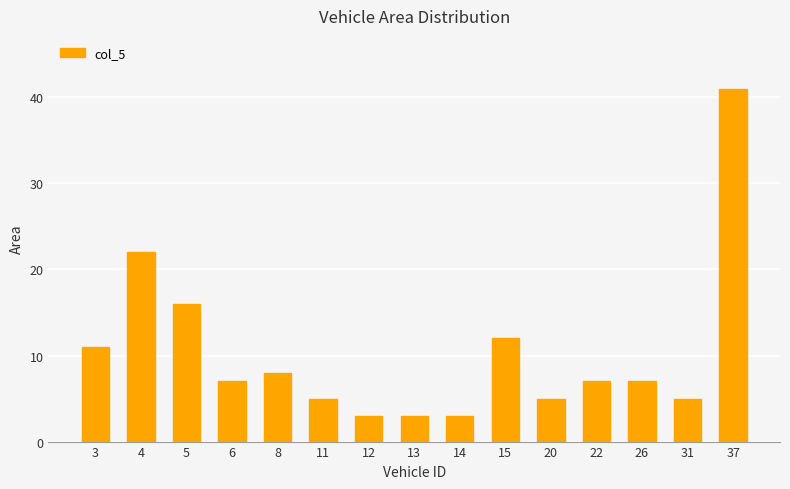

The chart shows a value of 8 at 8. True or false?

True